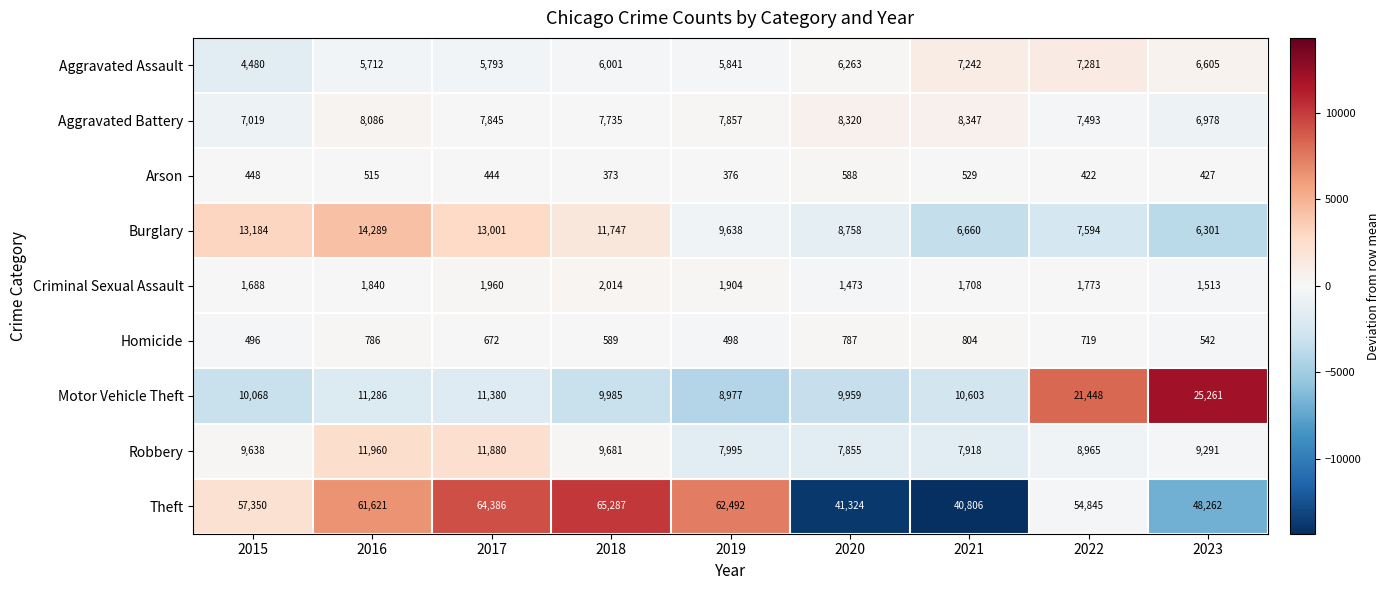

Count the number of categories in the chart.

9